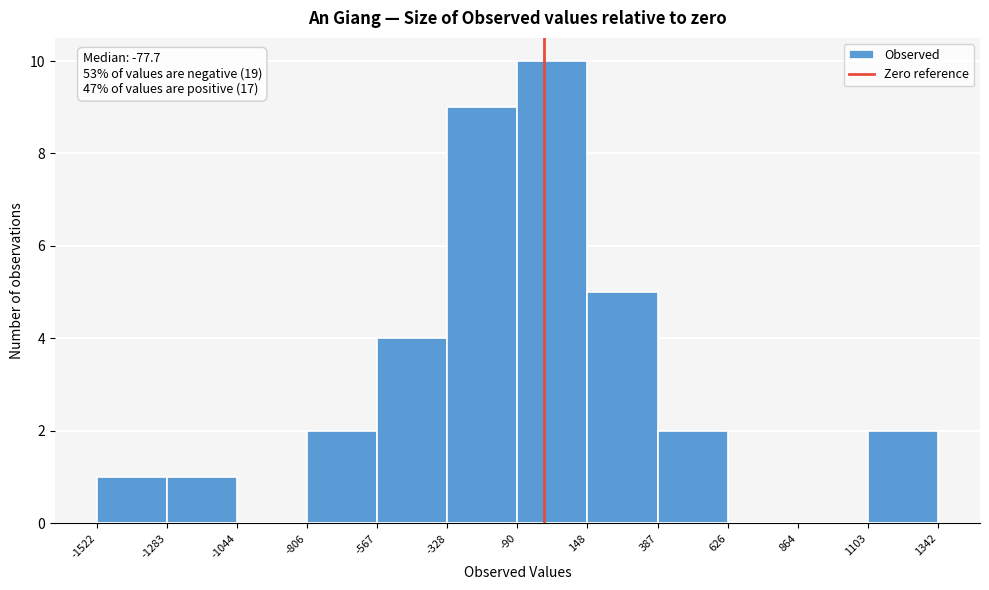

Which range on the x-axis has the tallest bar?

-90 to 148